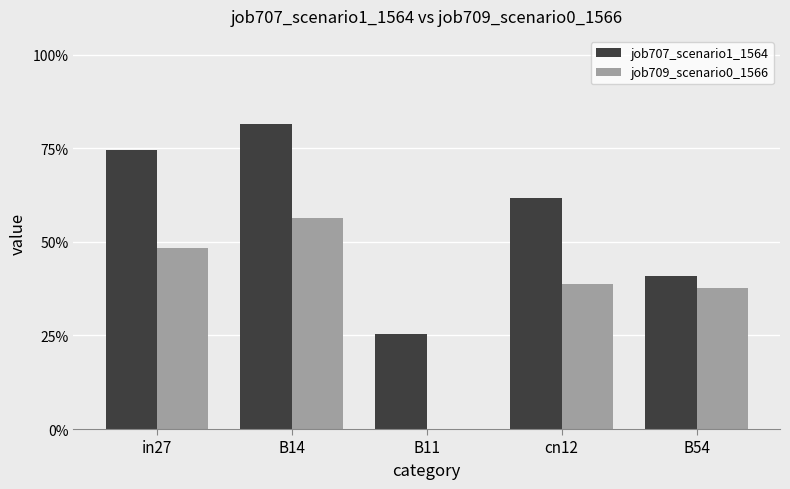

Are the bars grouped side by side (vs. stacked)?

Yes